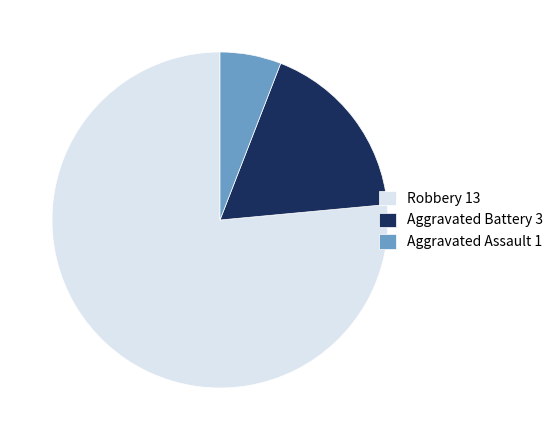

What is the smallest slice in the pie chart?

Aggravated Assault